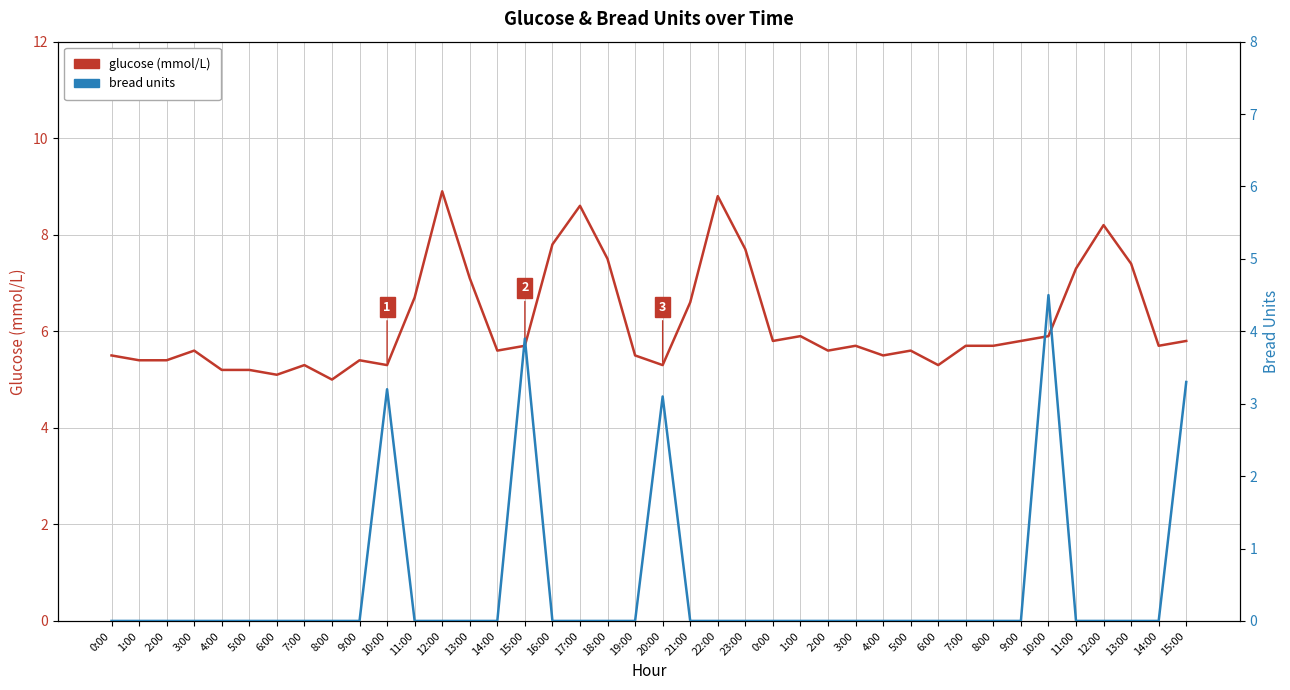

Is the value of bread units at 4:00 greater than the value of glucose at 16:00?

No